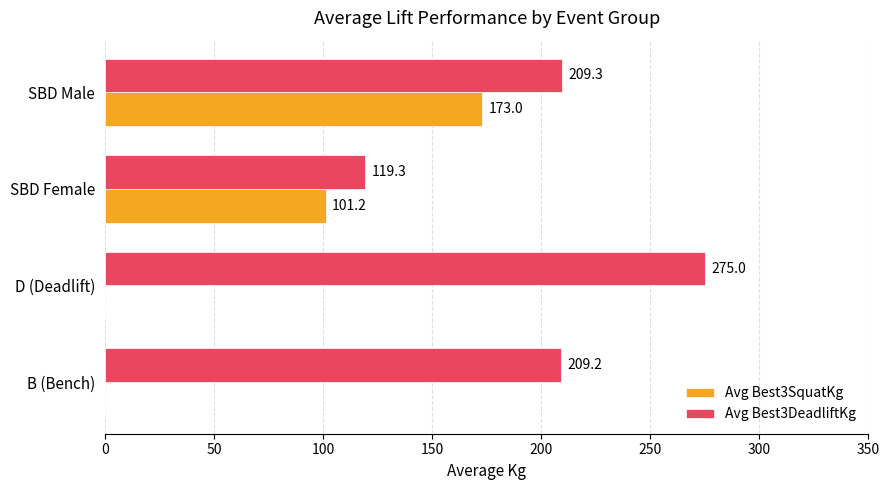

True or false: Avg Best3SquatKg has a value of 0.0 at D (Deadlift).

True